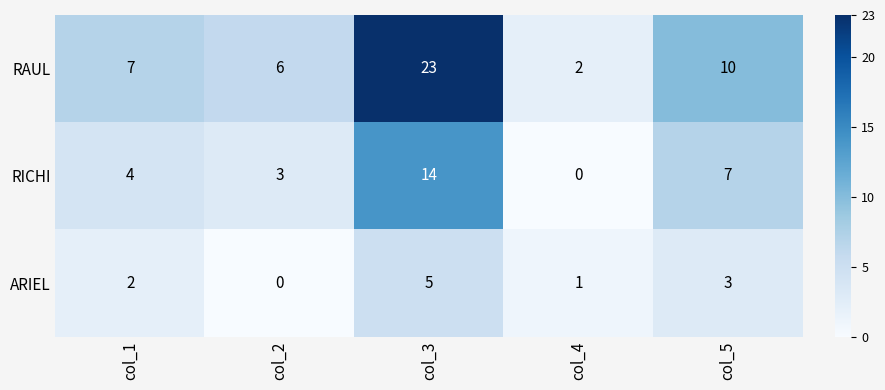

Between col_1 and col_4, which series saw the biggest shift?

RAUL